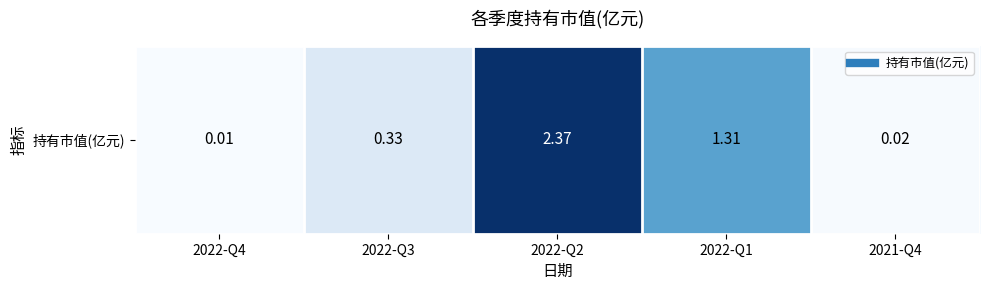

Which has a higher value, 2022-Q4 or 2022-Q2?

2022-Q2